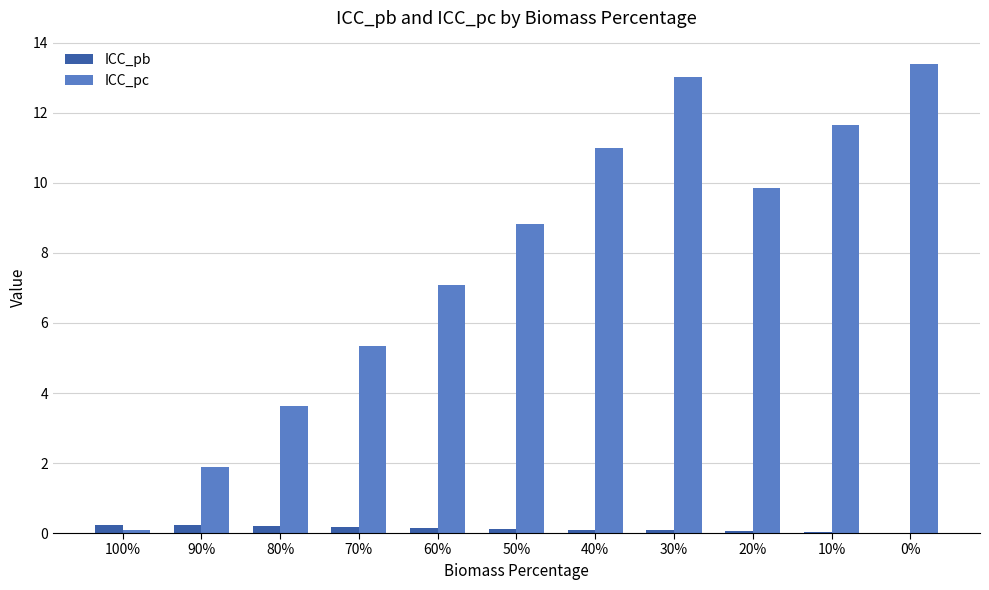

What are all the series names shown in the legend?

ICC_pb, ICC_pc